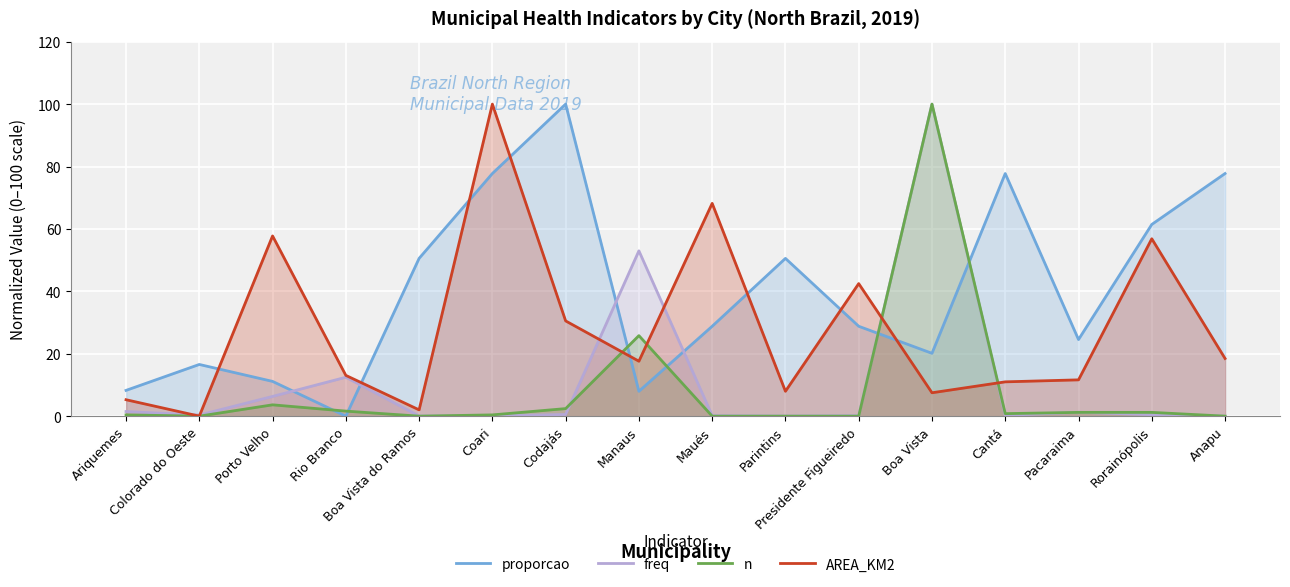

True or false: n has a value of 0.3 at Coari.

False